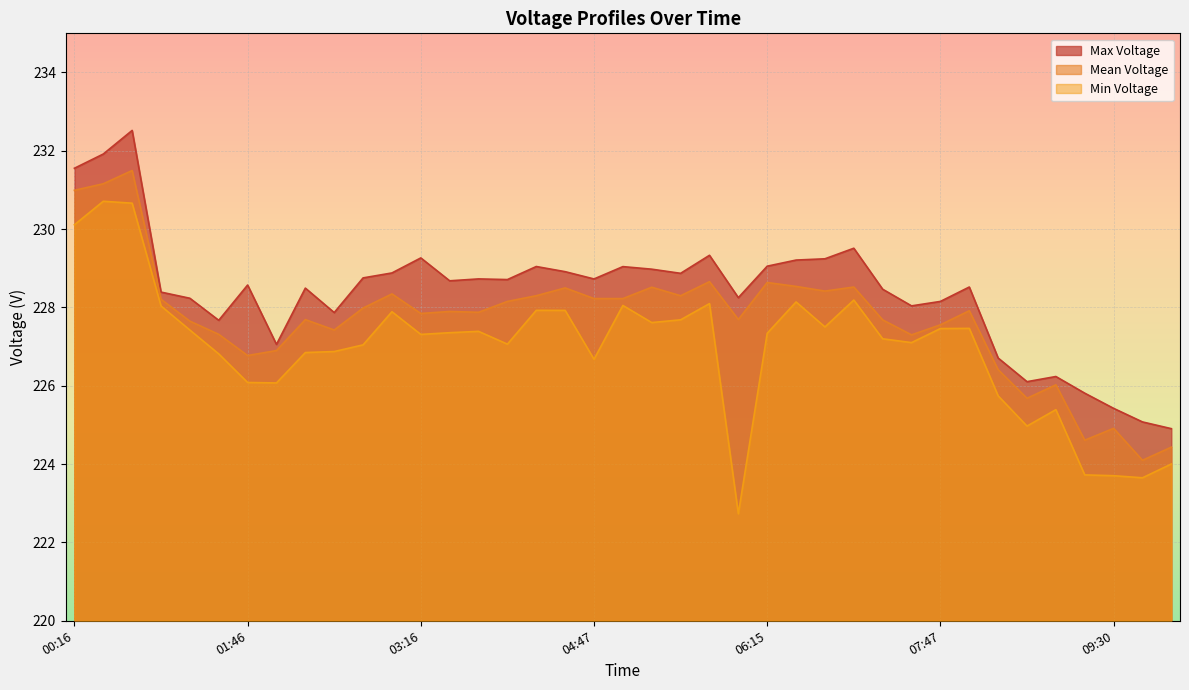

Reading right to left, what are all the values shown in this chart?

Max Voltage: 224.9	225.1	225.4	225.8	226.2	226.1	226.7	228.5	228.2	228.0	228.5	229.5	229.2	229.2	229.1	228.3	229.3	228.9	229.0	229.0	228.7	228.9	229.0	228.7	228.7	228.7	229.3	228.9	228.8	227.9	228.5	227.1	228.6	227.7	228.2	228.4	232.5	231.9	231.6
Mean Voltage: 224.4	224.1	224.9	224.6	226.0	225.7	226.4	227.9	227.6	227.3	227.7	228.5	228.4	228.5	228.6	227.7	228.7	228.3	228.5	228.2	228.2	228.5	228.3	228.2	227.9	227.9	227.8	228.3	228.0	227.4	227.7	226.9	226.8	227.3	227.7	228.2	231.5	231.2	231.0
Min Voltage: 224.0	223.7	223.7	223.7	225.4	225.0	225.7	227.5	227.5	227.1	227.2	228.2	227.5	228.1	227.3	222.7	228.1	227.7	227.6	228.1	226.7	227.9	227.9	227.1	227.4	227.4	227.3	227.9	227.0	226.9	226.8	226.1	226.1	226.8	227.4	228.0	230.7	230.7	230.1